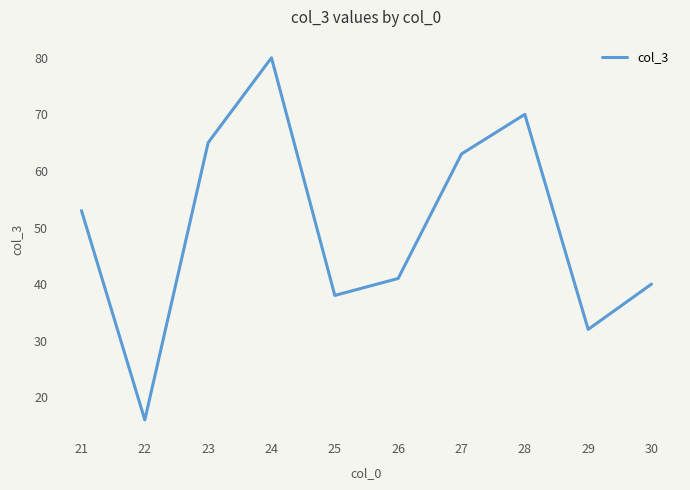

Rank the categories by value from lowest to highest.

22, 29, 25, 30, 26, 21, 27, 23, 28, 24